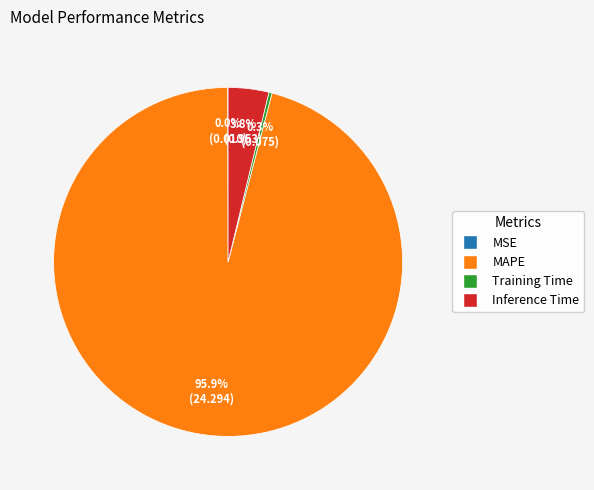

Do Training Time and Inference Time together represent more than half of the pie?

No